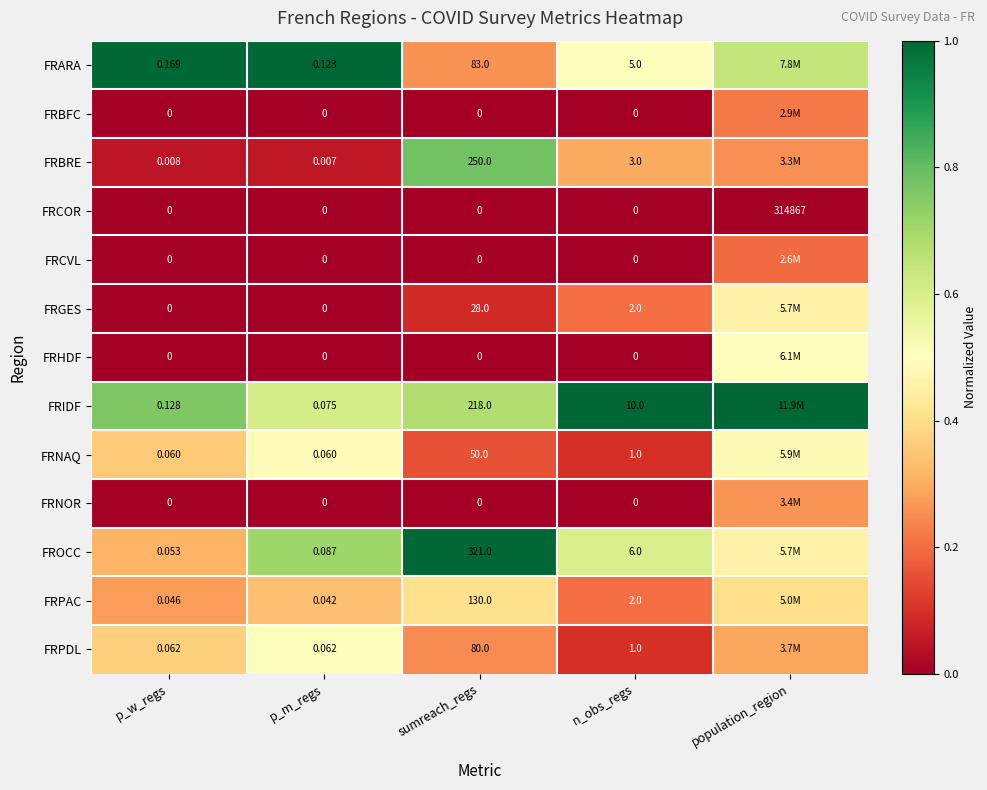

Is the value of FRPAC at n_obs_regs greater than the value of FRCOR at n_obs_regs?

Yes